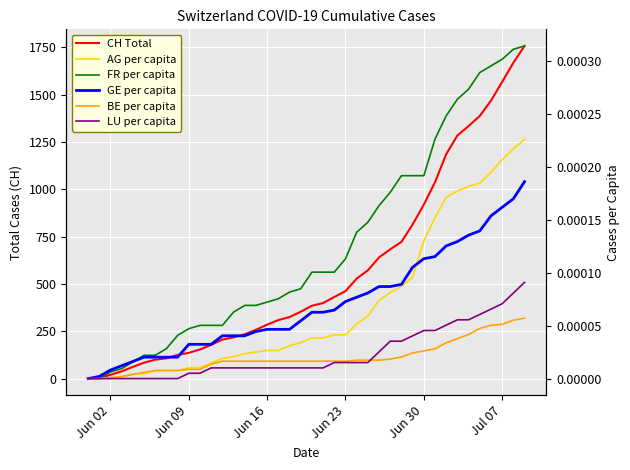

Reading left to right, extract all data points from this chart.

CH Total: 0.0	3.0	20.0	38.0	62.0	84.0	100.0	107.0	125.0	136.0	154.0	178.0	206.0	218.0	234.0	258.0	285.0	309.0	325.0	353.0	385.0	399.0	431.0	462.0	528.0	572.0	640.0	683.0	722.0	814.0	919.0	1037.0	1185.0	1284.0	1334.0	1387.0	1468.0	1567.0	1668.0	1757.0
AG per capita: 0.0	0.0	0.0	0.0	0.0	0.0	0.0	0.0	0.0	0.0	0.0	0.0	0.0	0.0	0.0	0.0	0.0	0.0	0.0	0.0	0.0	0.0	0.0	0.0	0.0	0.0	0.0	0.0	0.0	0.0	0.0	0.0	0.0	0.0	0.0	0.0	0.0	0.0	0.0	0.0
FR per capita: 0.0	0.0	0.0	0.0	0.0	0.0	0.0	0.0	0.0	0.0	0.0	0.0	0.0	0.0	0.0	0.0	0.0	0.0	0.0	0.0	0.0	0.0	0.0	0.0	0.0	0.0	0.0	0.0	0.0	0.0	0.0	0.0	0.0	0.0	0.0	0.0	0.0	0.0	0.0	0.0
GE per capita: 0.0	0.0	0.0	0.0	0.0	0.0	0.0	0.0	0.0	0.0	0.0	0.0	0.0	0.0	0.0	0.0	0.0	0.0	0.0	0.0	0.0	0.0	0.0	0.0	0.0	0.0	0.0	0.0	0.0	0.0	0.0	0.0	0.0	0.0	0.0	0.0	0.0	0.0	0.0	0.0
BE per capita: 0.0	0.0	0.0	0.0	0.0	0.0	0.0	0.0	0.0	0.0	0.0	0.0	0.0	0.0	0.0	0.0	0.0	0.0	0.0	0.0	0.0	0.0	0.0	0.0	0.0	0.0	0.0	0.0	0.0	0.0	0.0	0.0	0.0	0.0	0.0	0.0	0.0	0.0	0.0	0.0
LU per capita: 0.0	0.0	0.0	0.0	0.0	0.0	0.0	0.0	0.0	0.0	0.0	0.0	0.0	0.0	0.0	0.0	0.0	0.0	0.0	0.0	0.0	0.0	0.0	0.0	0.0	0.0	0.0	0.0	0.0	0.0	0.0	0.0	0.0	0.0	0.0	0.0	0.0	0.0	0.0	0.0